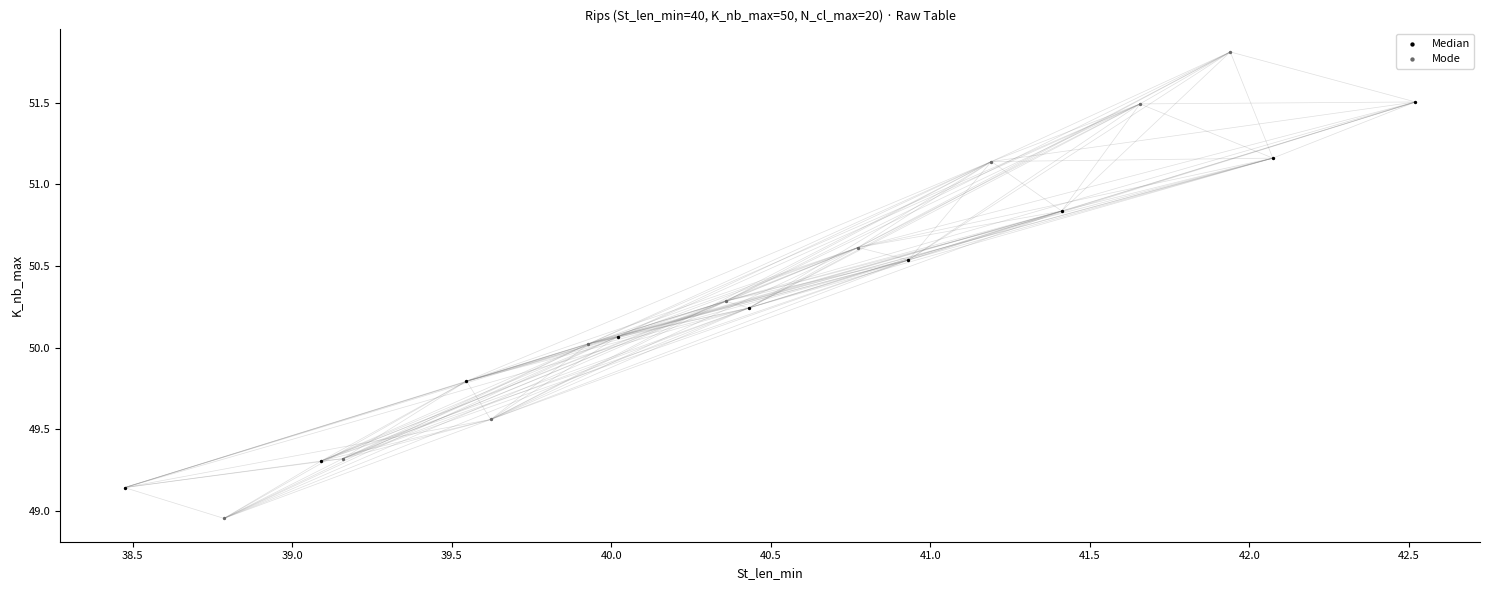

Which series has the largest Y range (max minus min)?

Mode